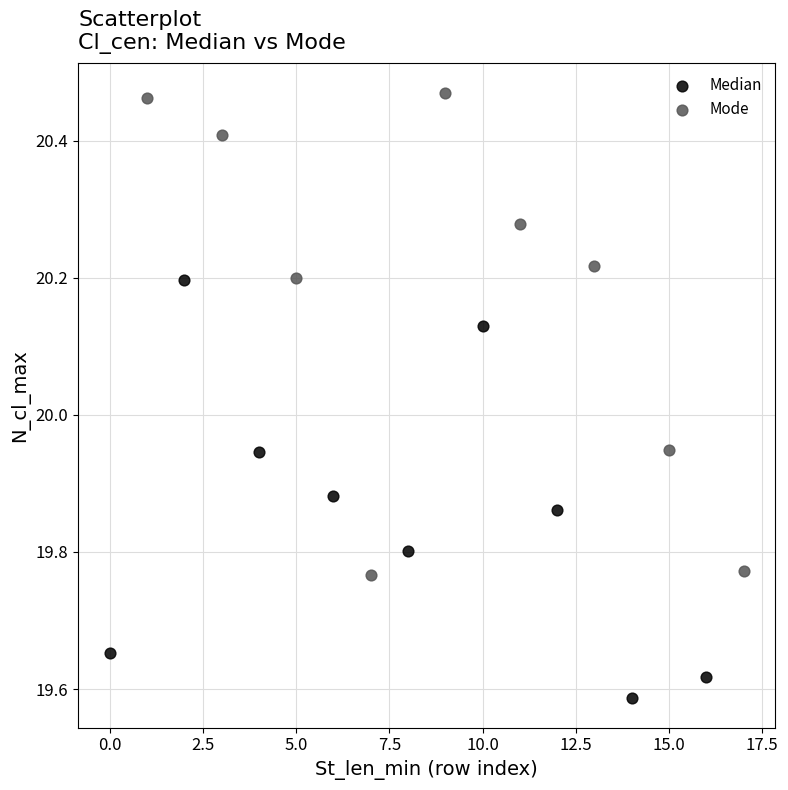

Which series reaches the maximum Y coordinate?

Mode